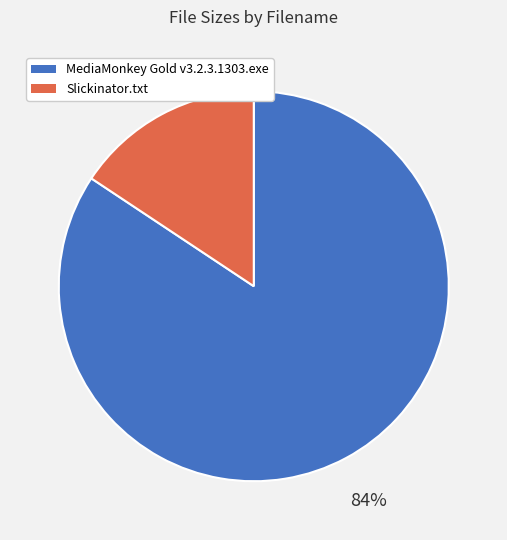

To the nearest percent, what is the combined percentage of MediaMonkey Gold v3.2.3.1303.exe and Slickinator.txt?

100%